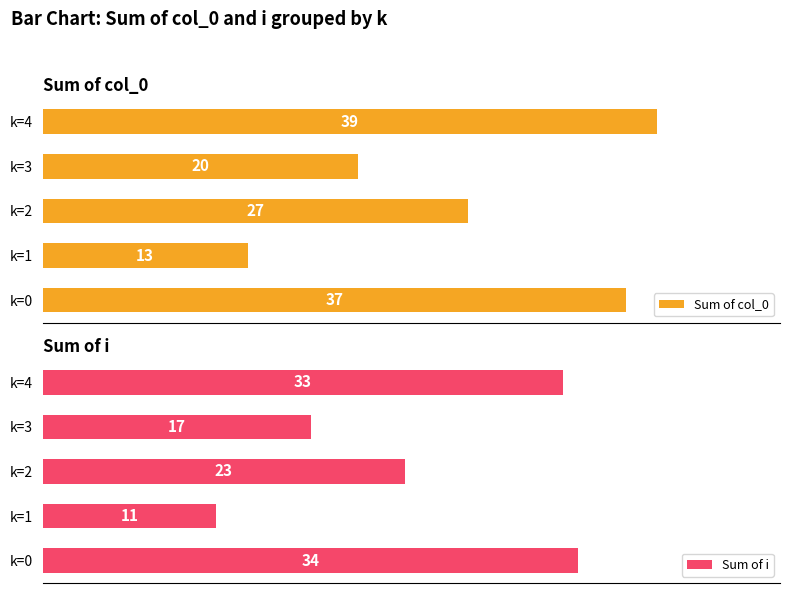

Reading left to right, what are all the values shown in this chart?

Sum of col_0: 37	13	27	20	39
Sum of i: 34	11	23	17	33